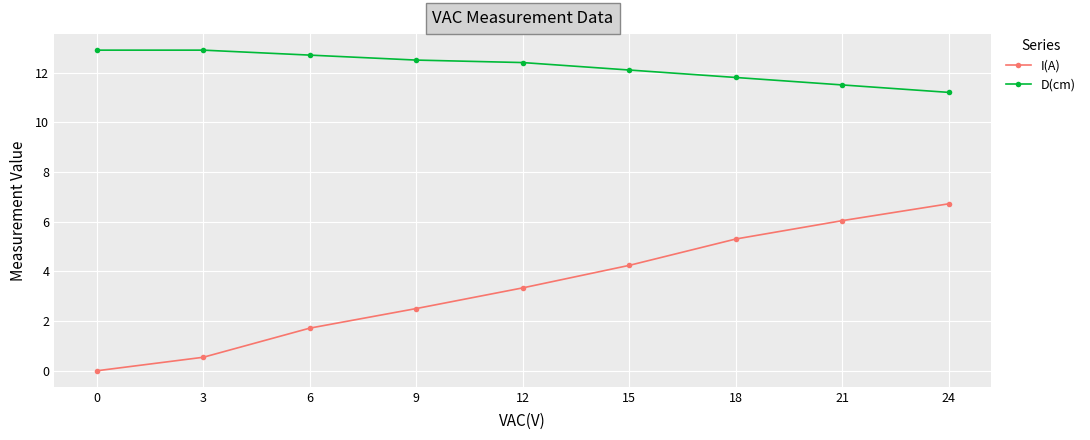

List the series in order of their overall mean, lowest first.

I(A), D(cm)